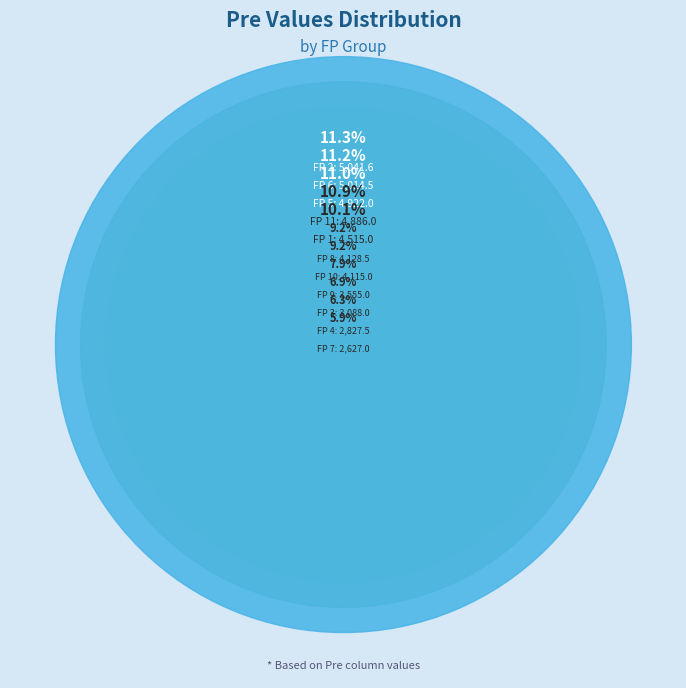

What is the largest slice in the pie chart?

2